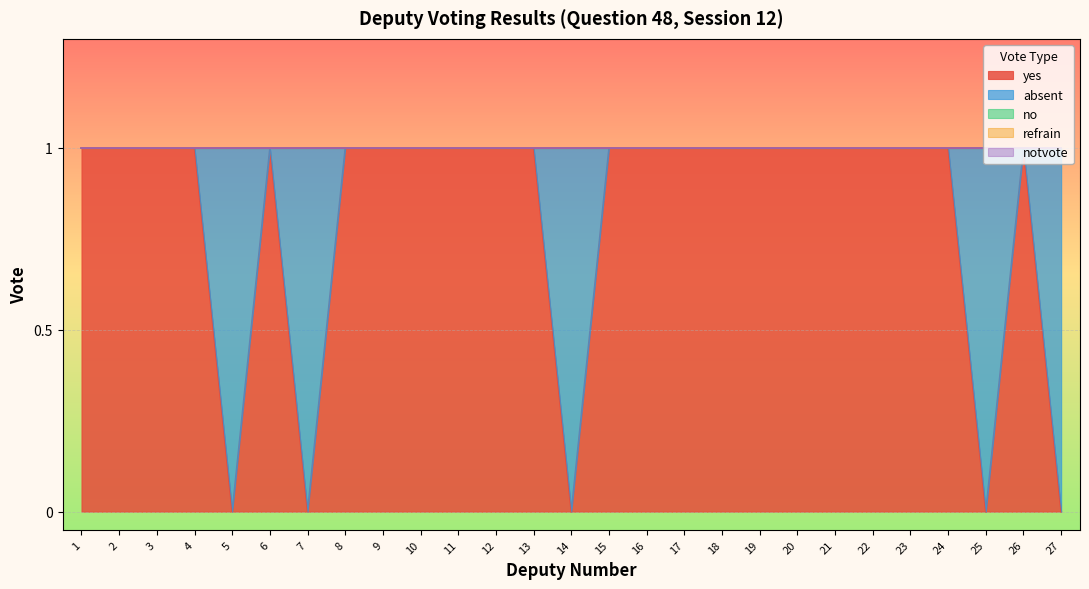

What is the difference between the highest and lowest values at 7?

1